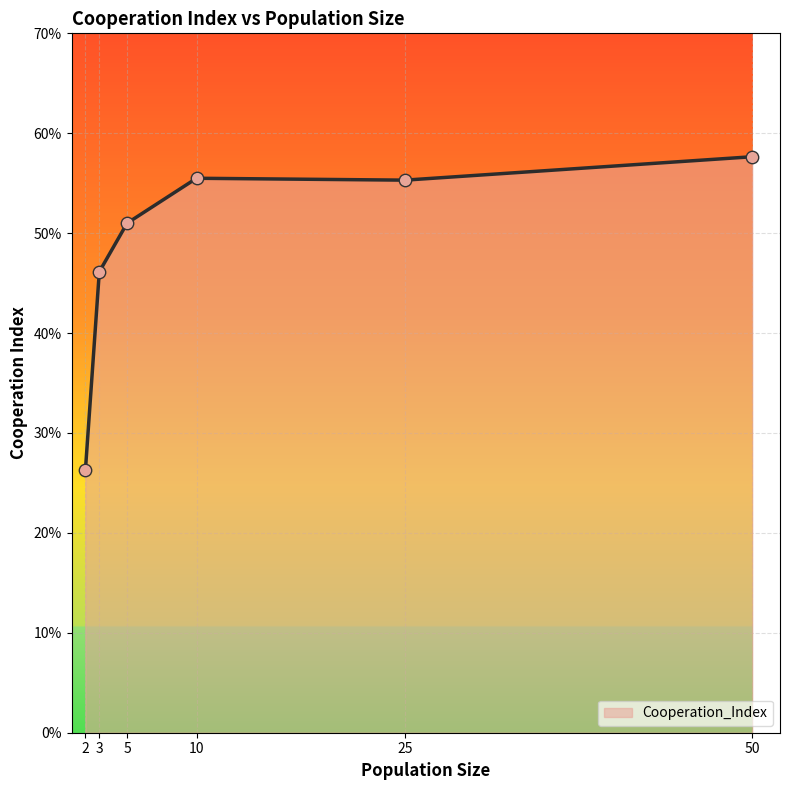

What is the change in value from 3 to 25?

+0.1